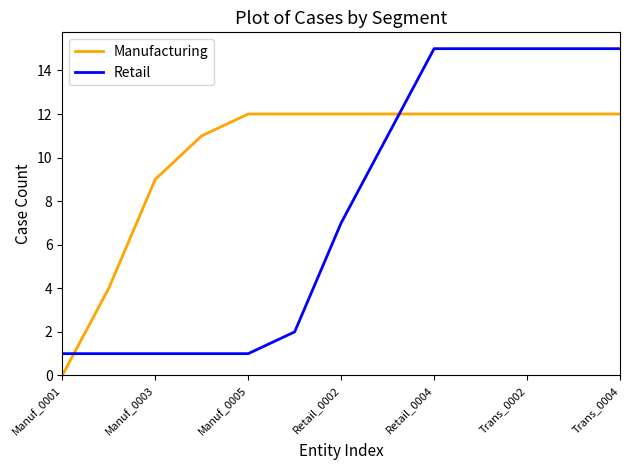

After their last crossing, which series has the higher values: Manufacturing or Retail?

Retail